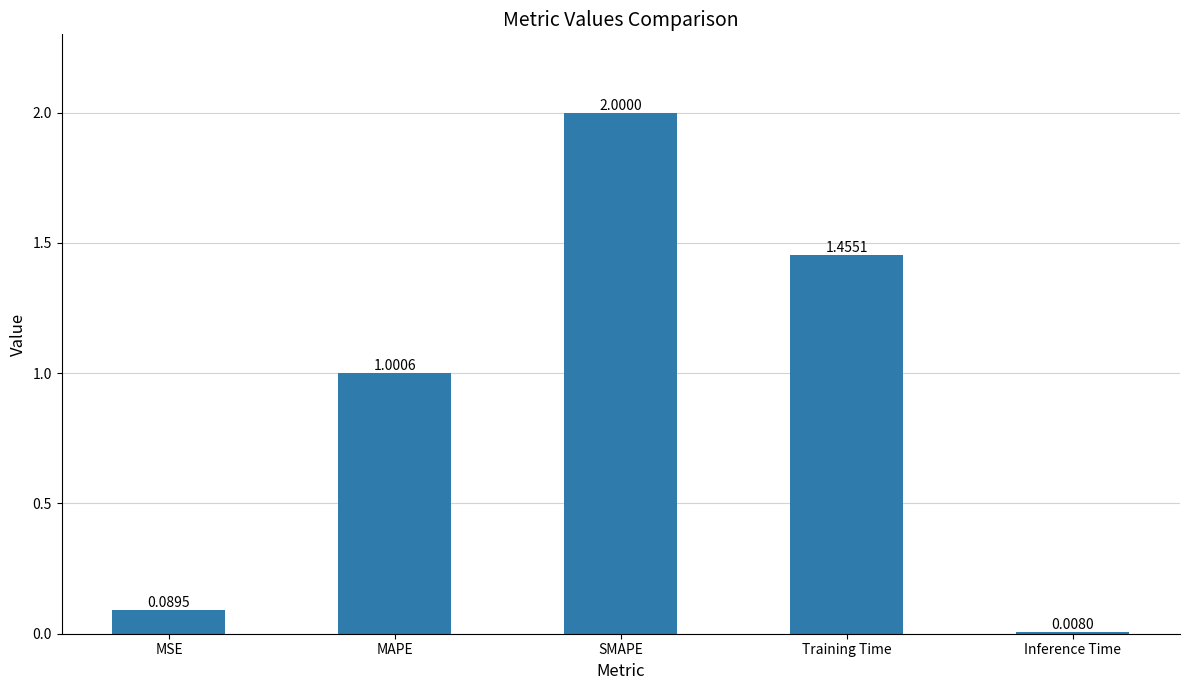

Does the chart contain any negative values?

No